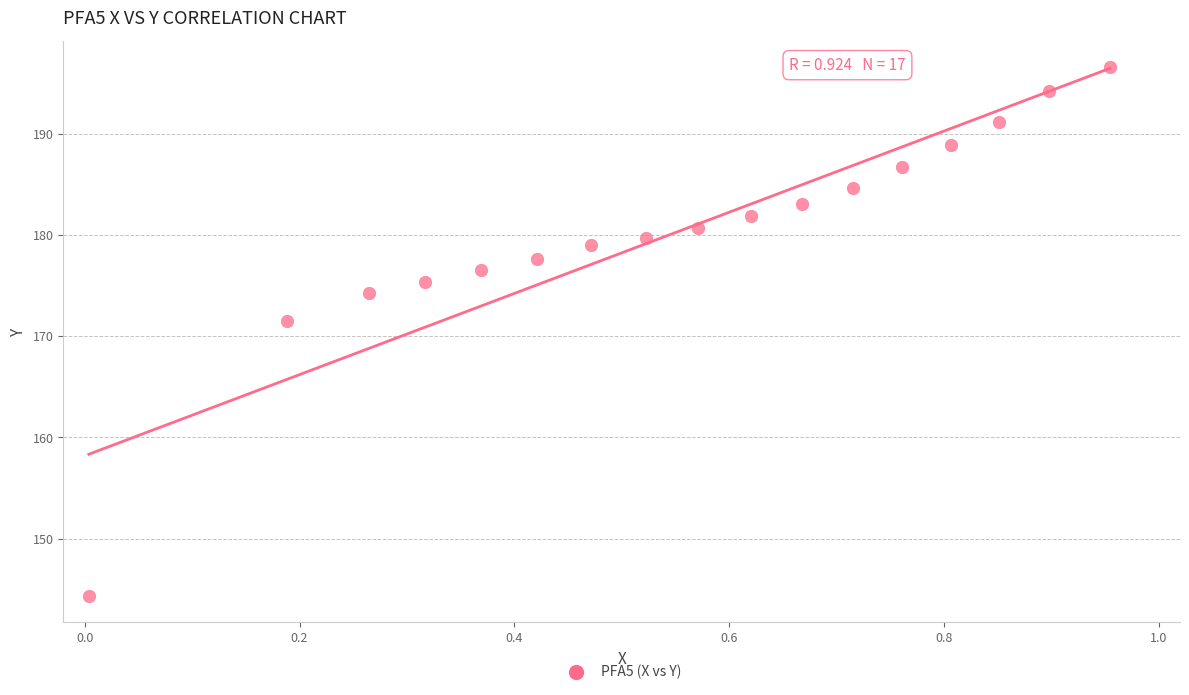

What Y value in the scatter plot is closest to 170?

171.5